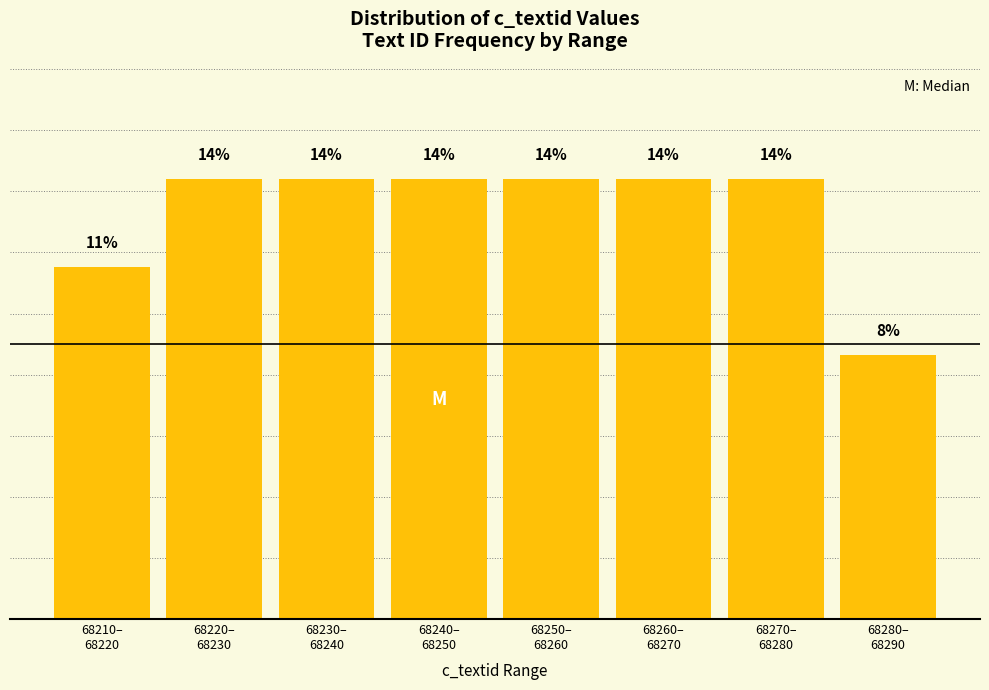

Does the chart contain any negative values?

No